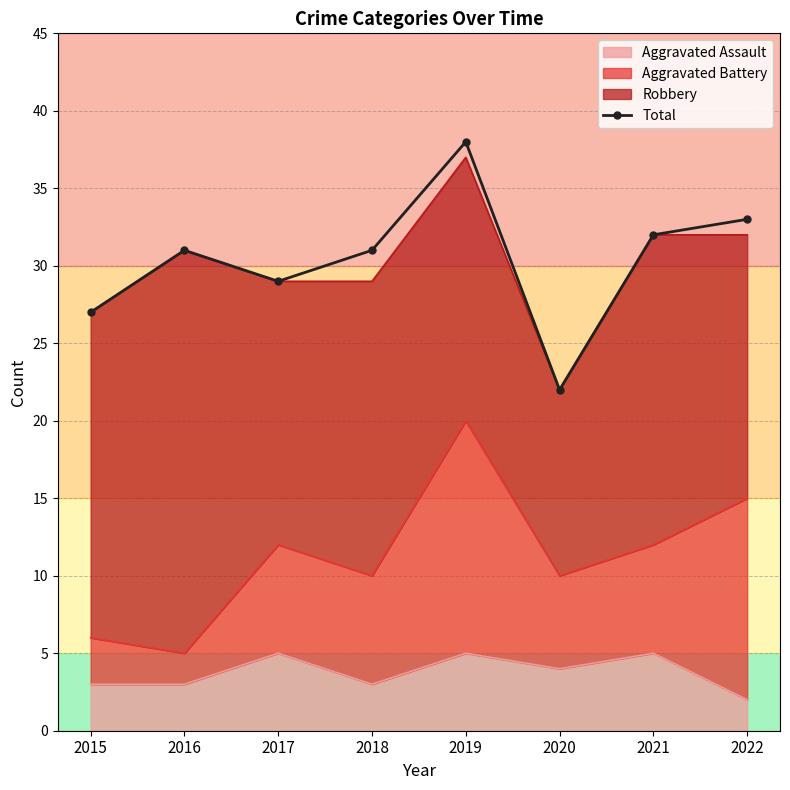

Read the value at 2016, to the nearest 10.

30